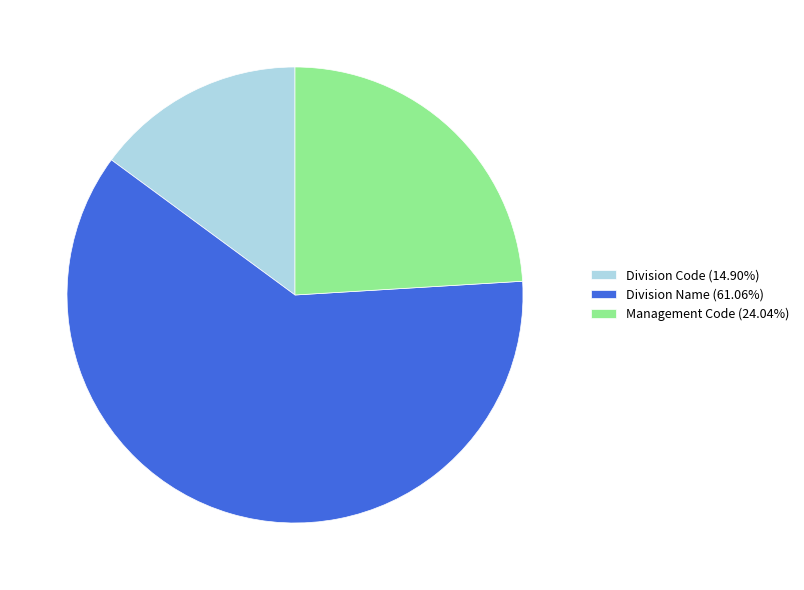

How many slices are in this pie chart?

3